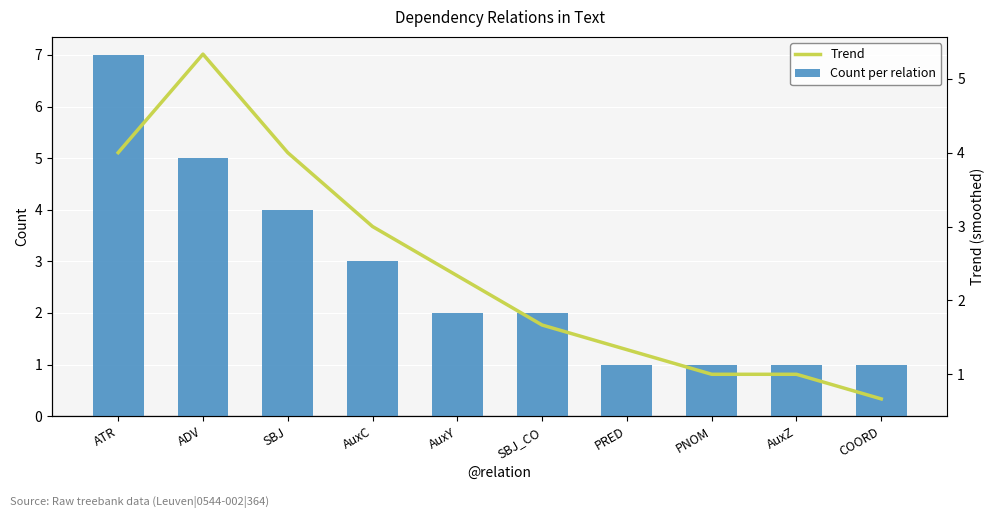

Which has a higher value, SBJ_CO or ADV?

ADV